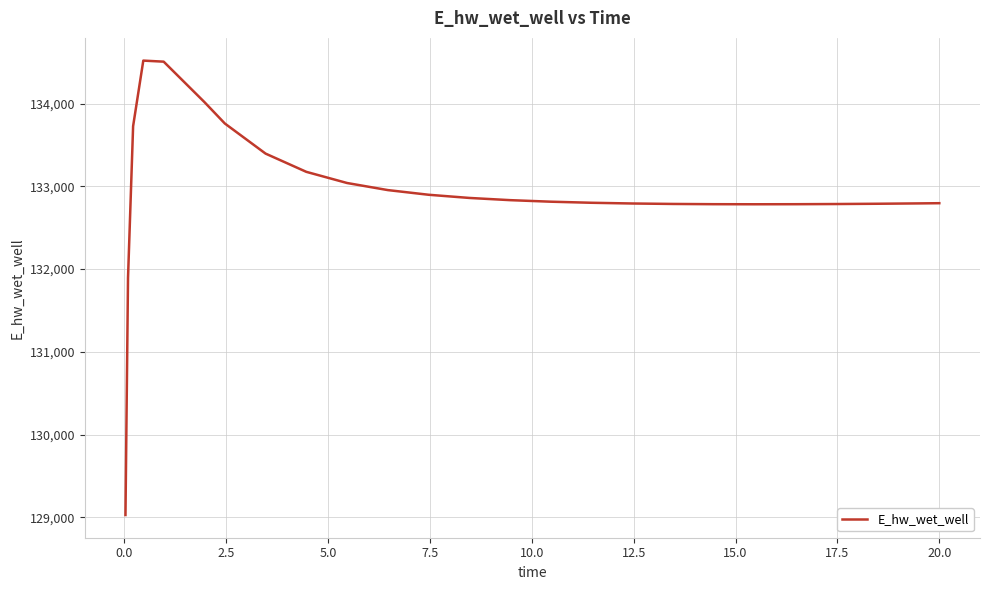

What is the minimum value shown in the chart?

129029.6